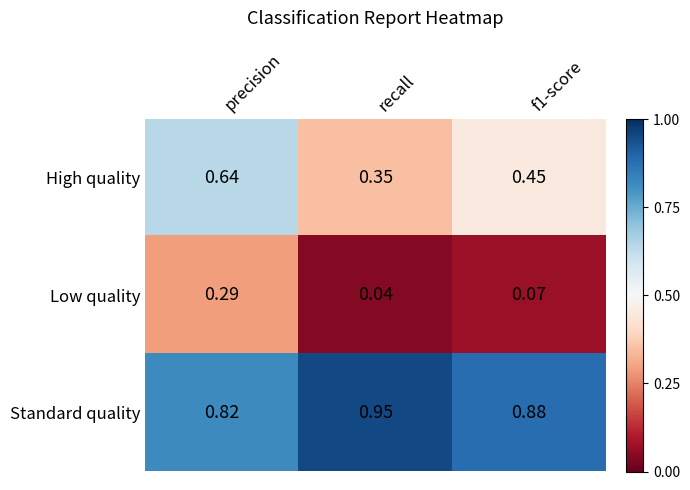

At which label is High quality closest to 0?

recall